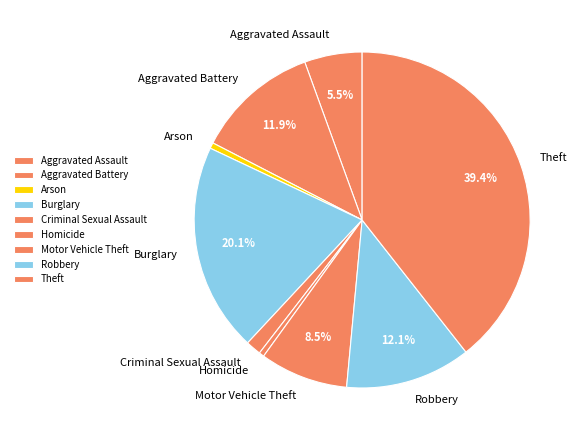

To the nearest percent, what is the difference between the largest and smallest slice percentages?

39%